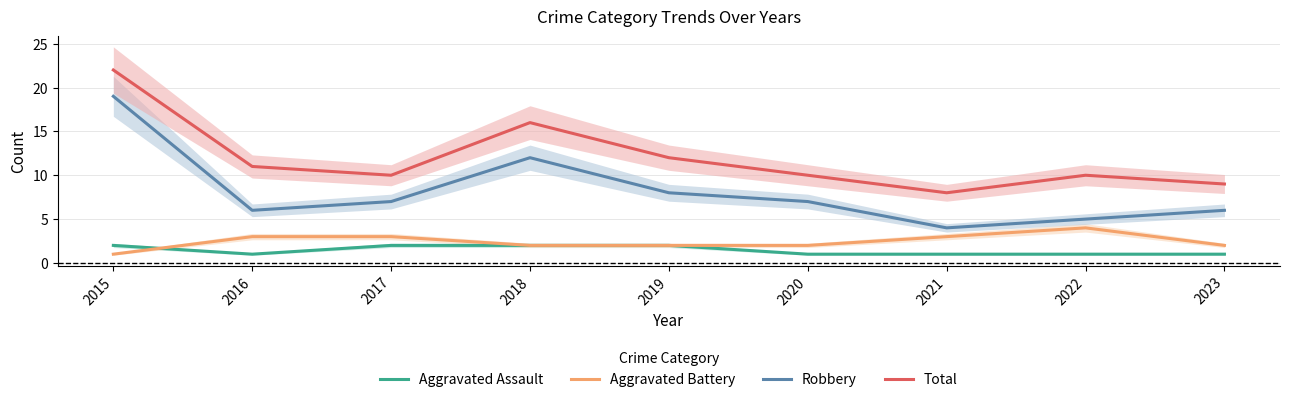

What value does the Robbery series have at 2015, to the nearest 5?

20